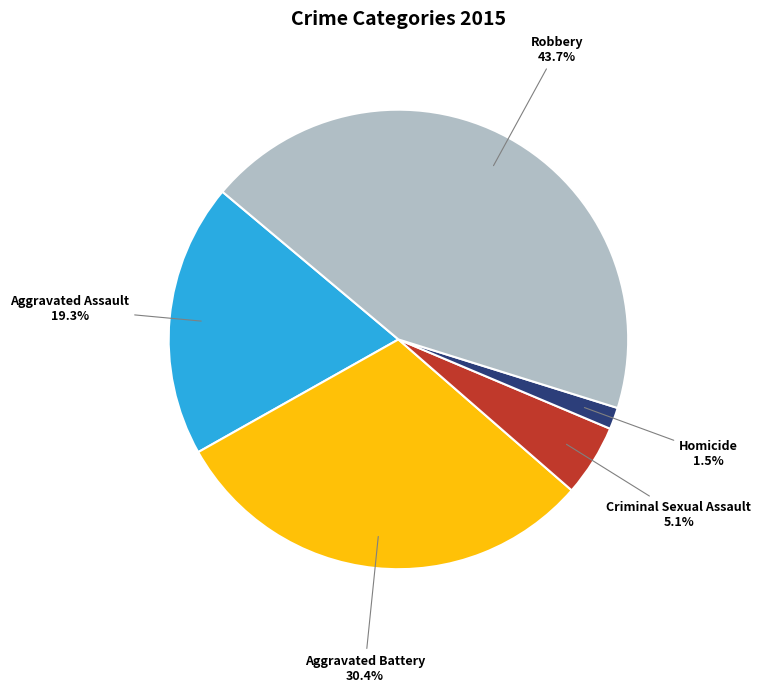

Which slice is the largest?

Robbery